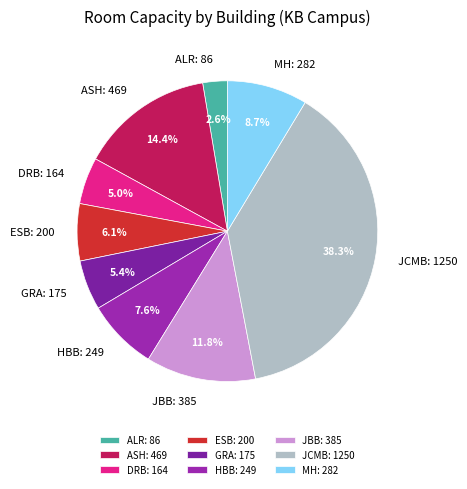

Which has a higher value, ALR or ASH?

ASH